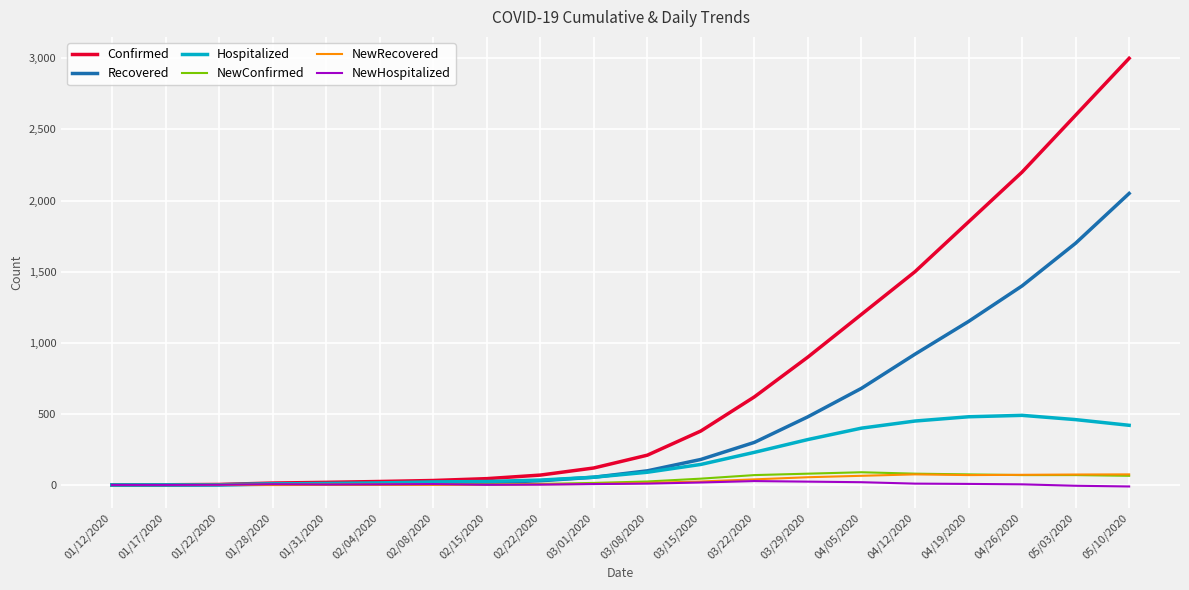

Between 01/17/2020 and 04/12/2020, which series saw the biggest shift?

Confirmed